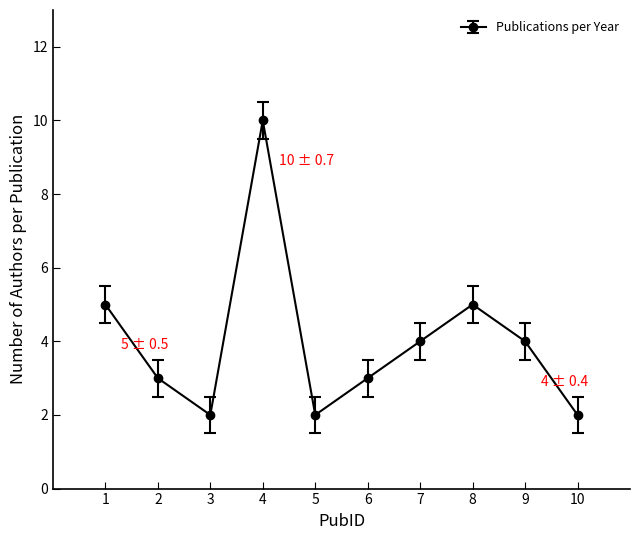

What is the difference between the maximum and minimum values?

8